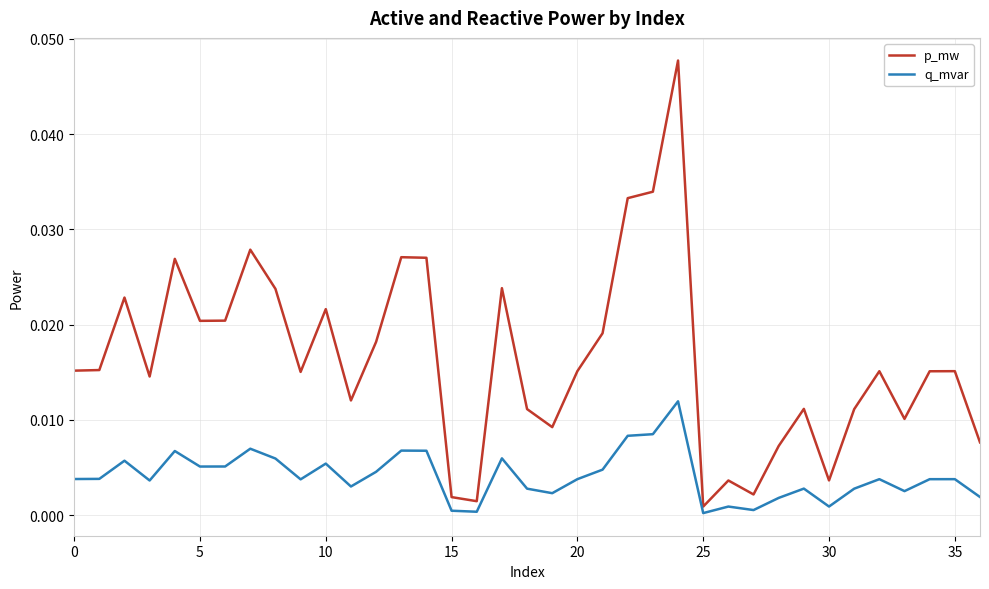

Which series has the widest spread of values?

p_mw